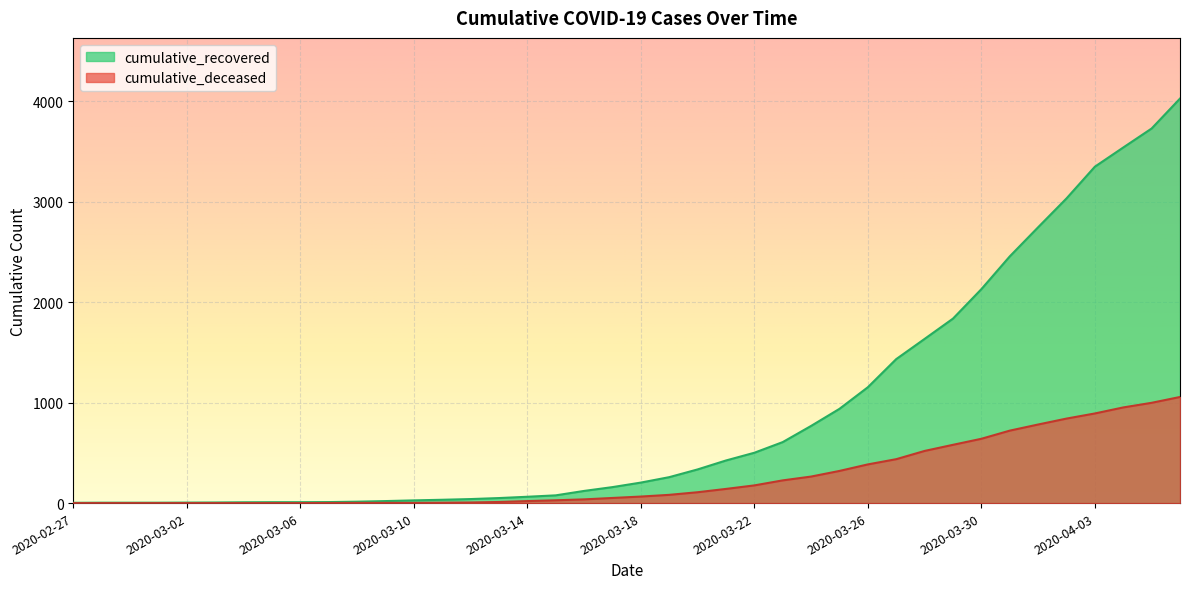

What is the label of the 30th point from the right?

2020-03-08